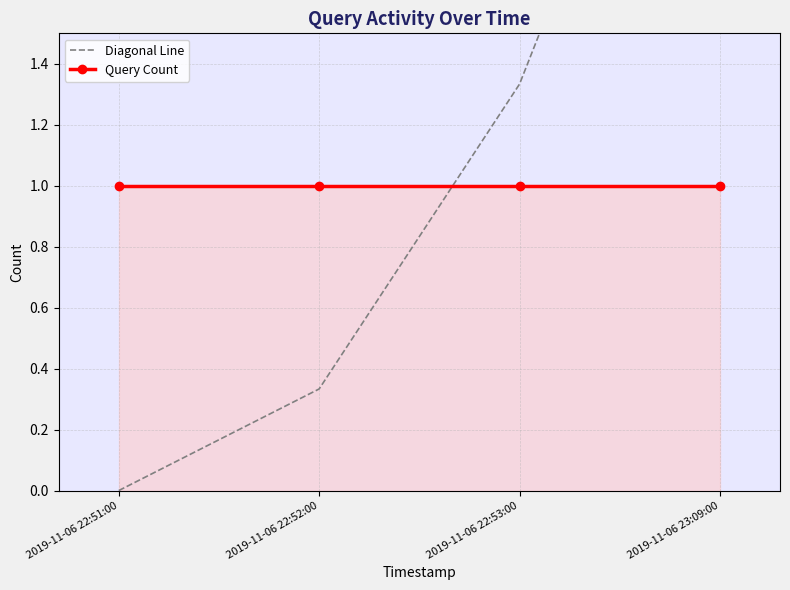

At how many categories does at least one series exceed 0?

4